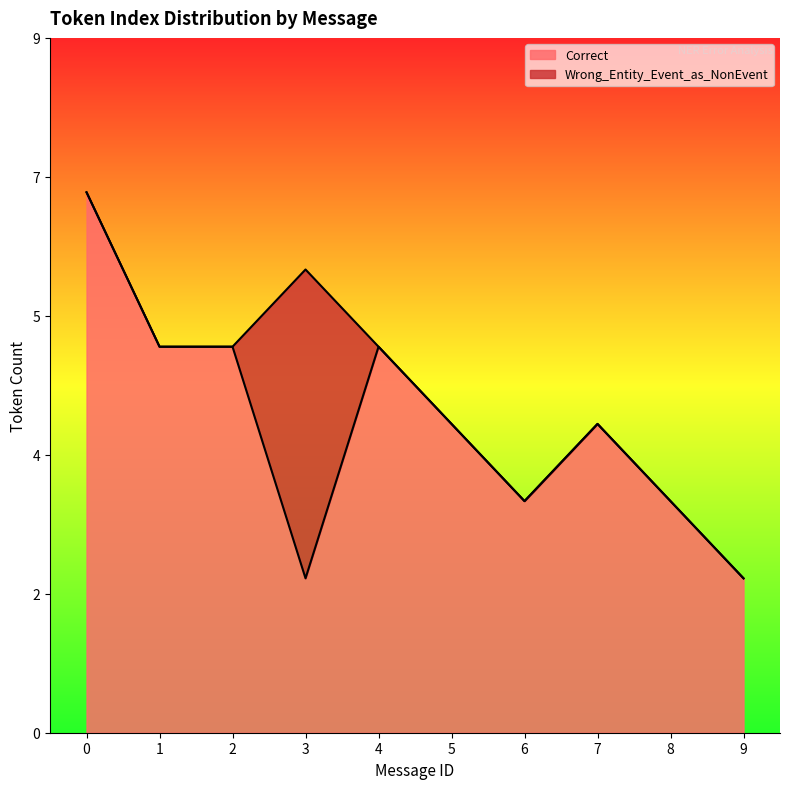

Where is the data nearest to the value 4?

5